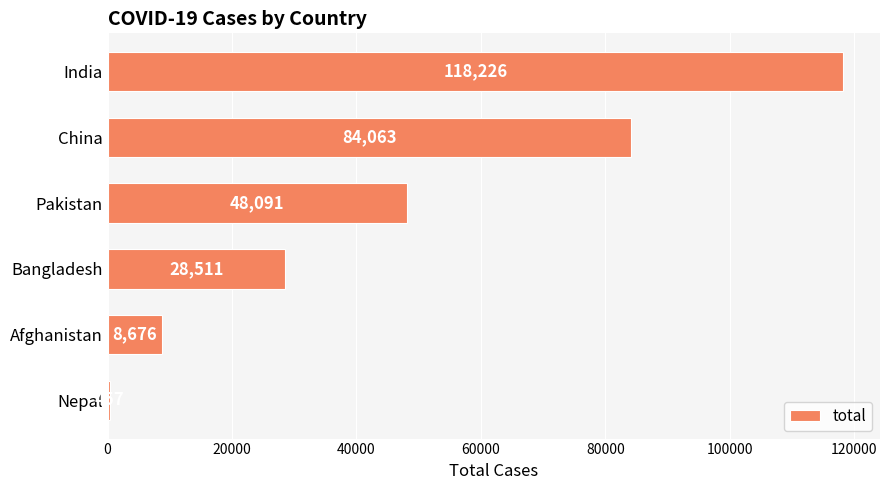

Does the chart contain any negative values?

No